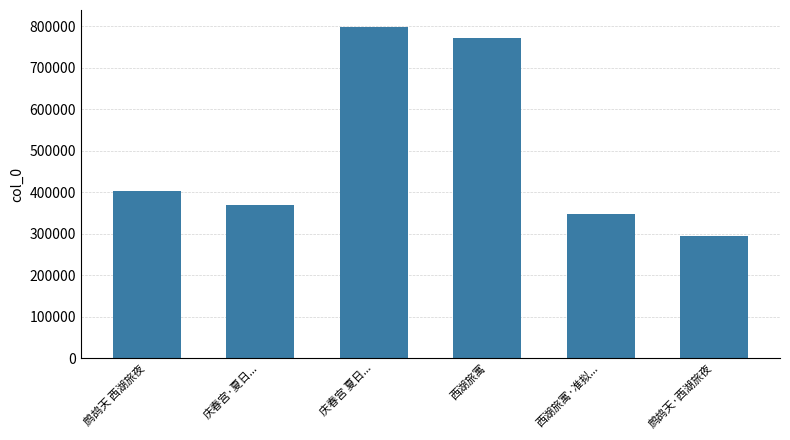

Rank the categories by value from highest to lowest.

庆春宫 夏日..., 西湖旅寓, 鹧鸪天 西湖旅夜, 庆春宫·夏日..., 西湖旅寓·准拟..., 鹧鸪天·西湖旅夜